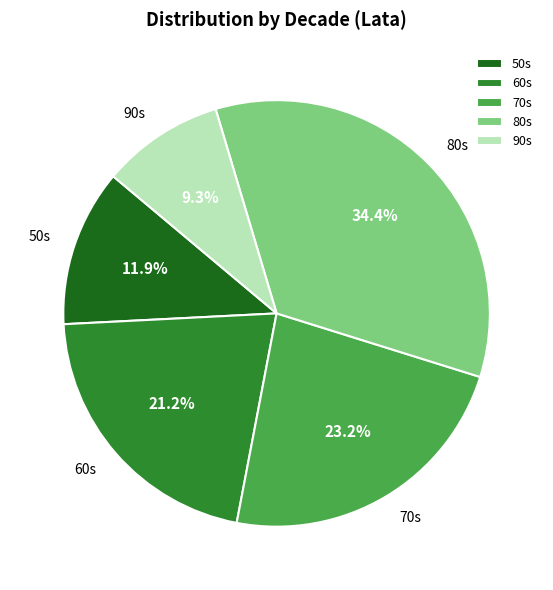

Is there a majority slice in this chart?

No